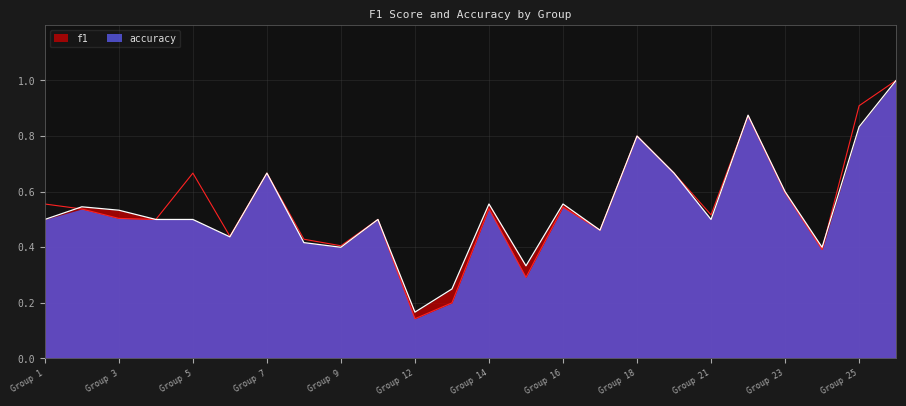

True or false: accuracy has more than 0 points higher than both neighbors.

True